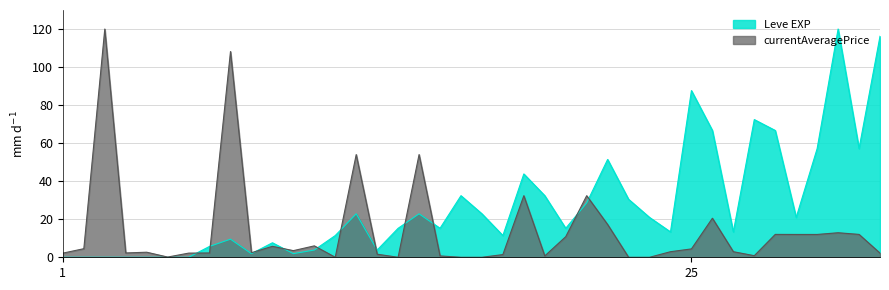

How many data points are above 15?

22